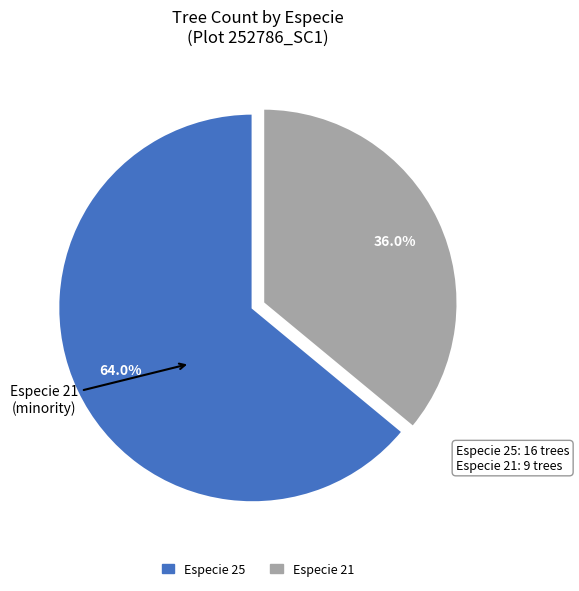

Is there any slice that represents more than half of the pie?

Yes